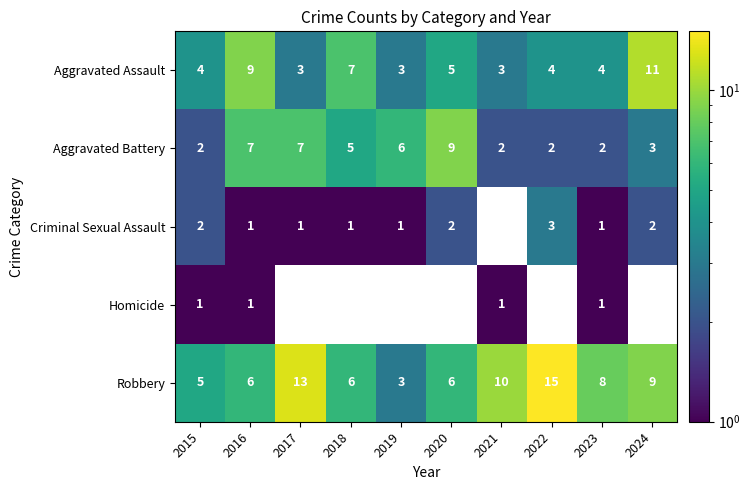

Where does the Aggravated Battery series first go above 5?

2016